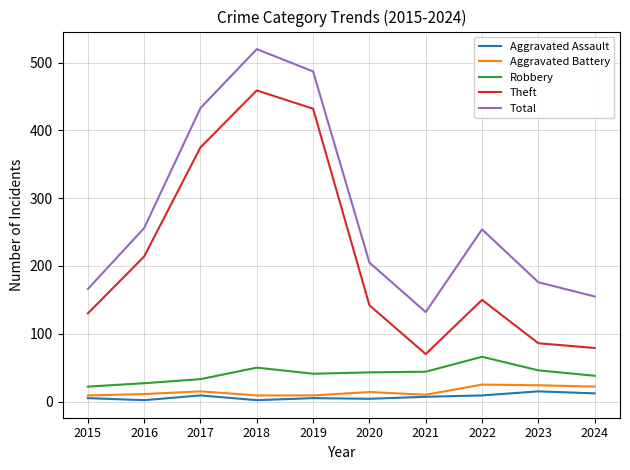

What is the sum of all Theft values?

2137